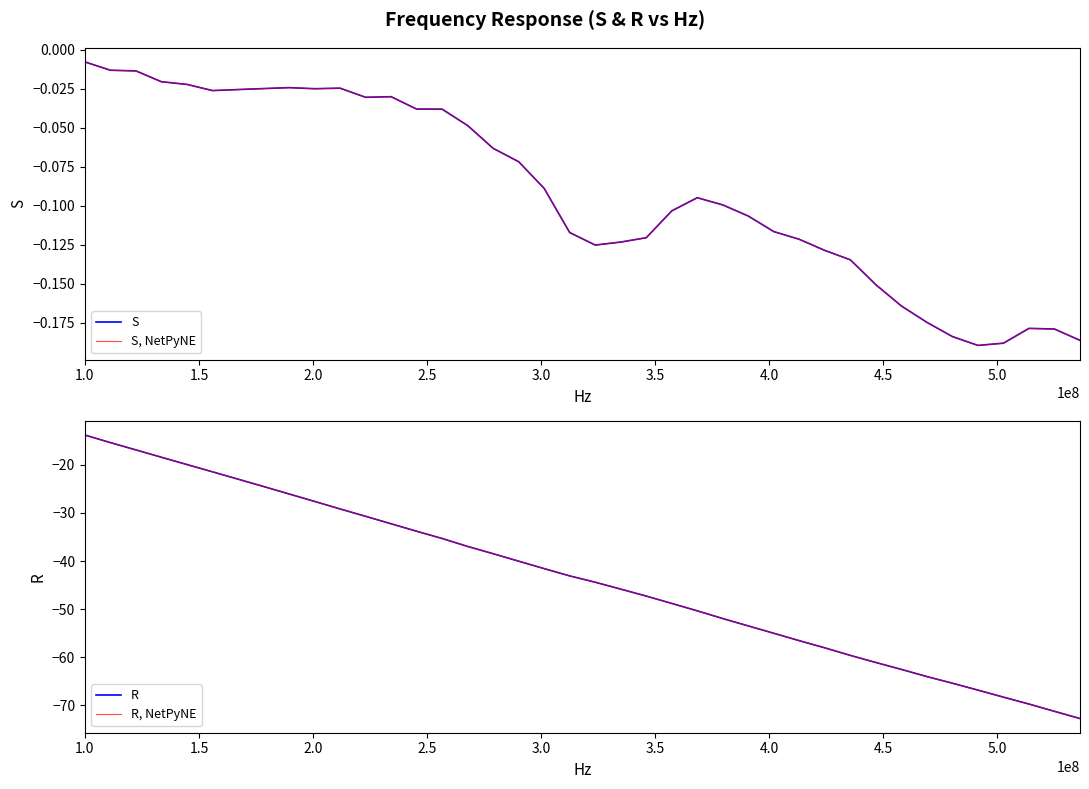

At which category is the sum across all series the highest?

1.0